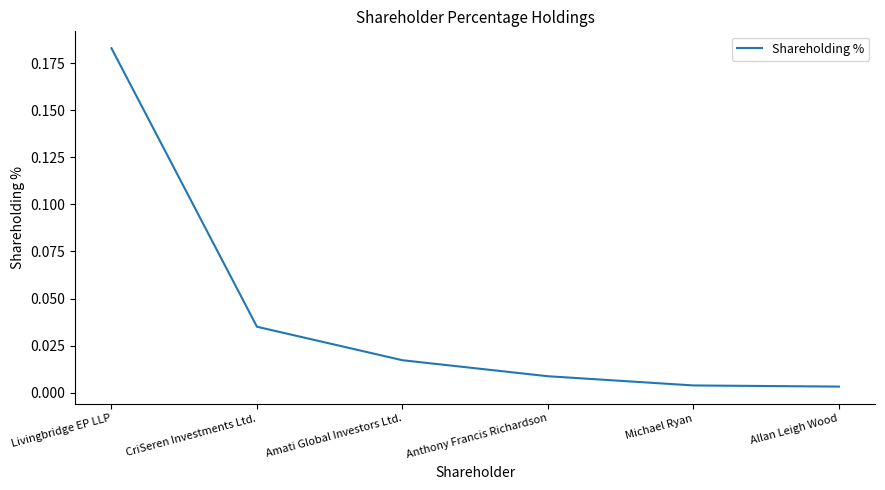

Which has a higher value, Amati Global Investors Ltd. or CriSeren Investments Ltd.?

CriSeren Investments Ltd.